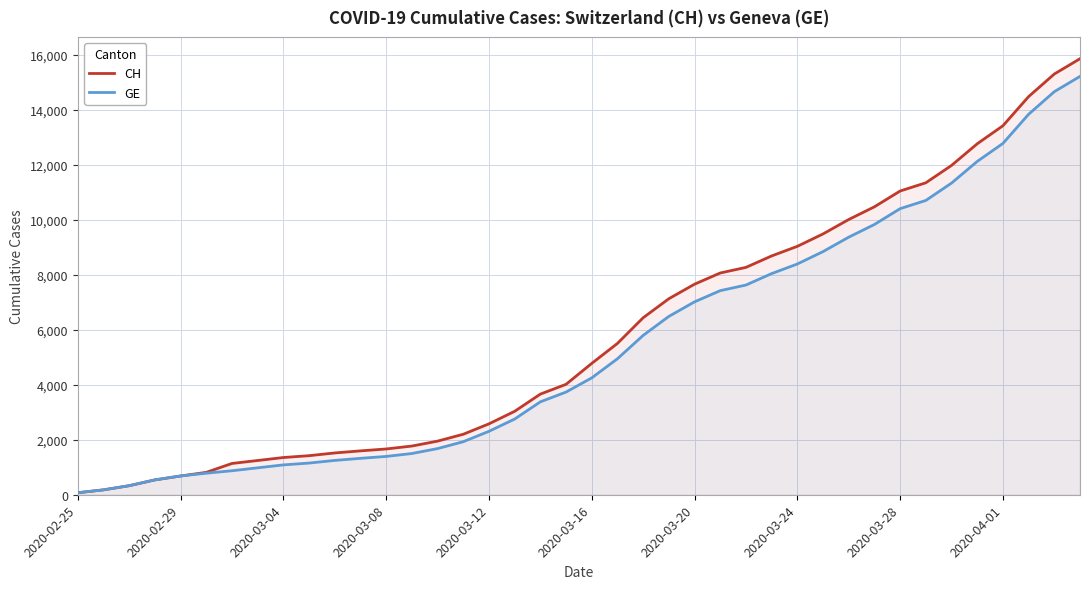

What are all the series names shown in the legend?

CH, GE